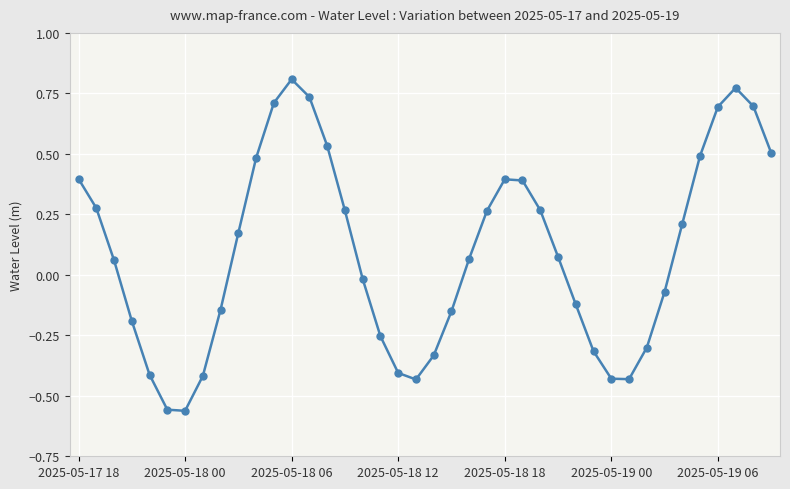

What is the difference between the maximum and minimum values?

1.4